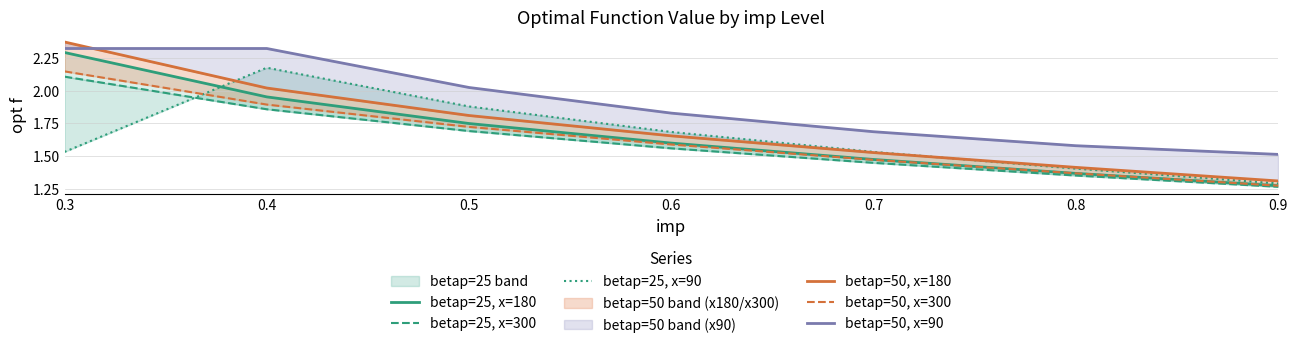

Reading right to left, transcribe all the data shown in this chart.

betap=25, x=180: 1.3	1.4	1.5	1.6	1.7	2.0	2.3
betap=25, x=300: 1.3	1.4	1.4	1.6	1.7	1.9	2.1
betap=25, x=90: 1.3	1.4	1.5	1.7	1.9	2.2	1.5
betap=50, x=180: 1.3	1.4	1.5	1.7	1.8	2.0	2.4
betap=50, x=300: 1.3	1.4	1.5	1.6	1.7	1.9	2.1
betap=50, x=90: 1.5	1.6	1.7	1.8	2.0	2.3	2.3